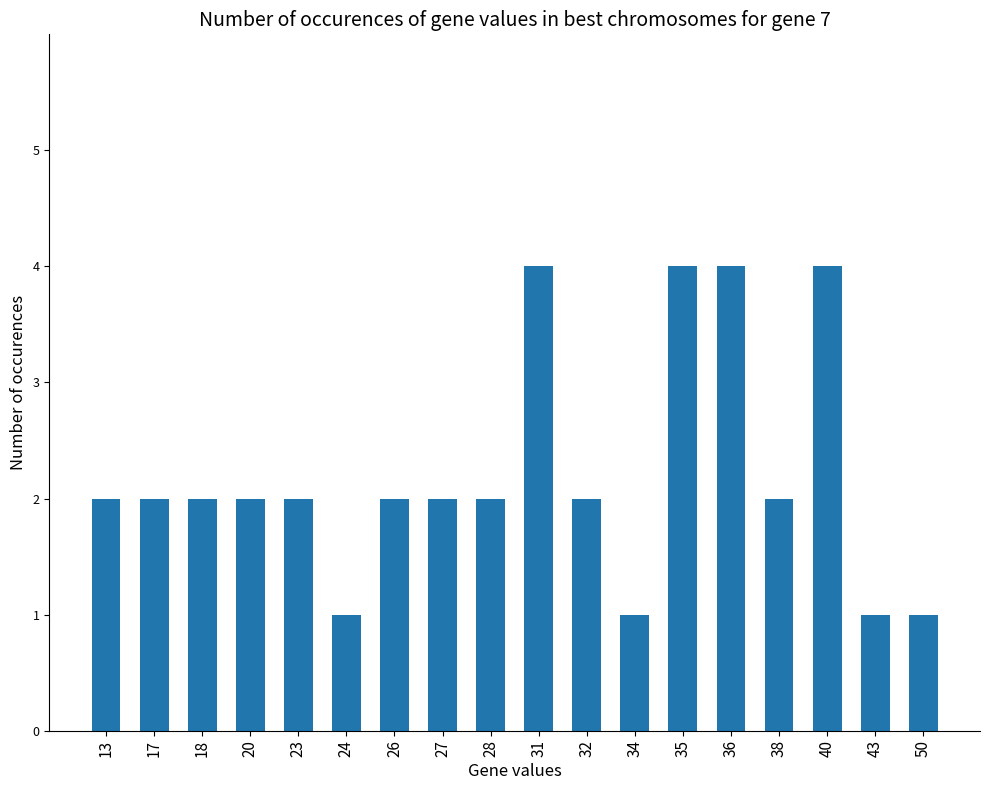

Reading right to left, extract all data points from this chart.

50=1	43=1	40=4	38=2	36=4	35=4	34=1	32=2	31=4	28=2	27=2	26=2	24=1	23=2	20=2	18=2	17=2	13=2